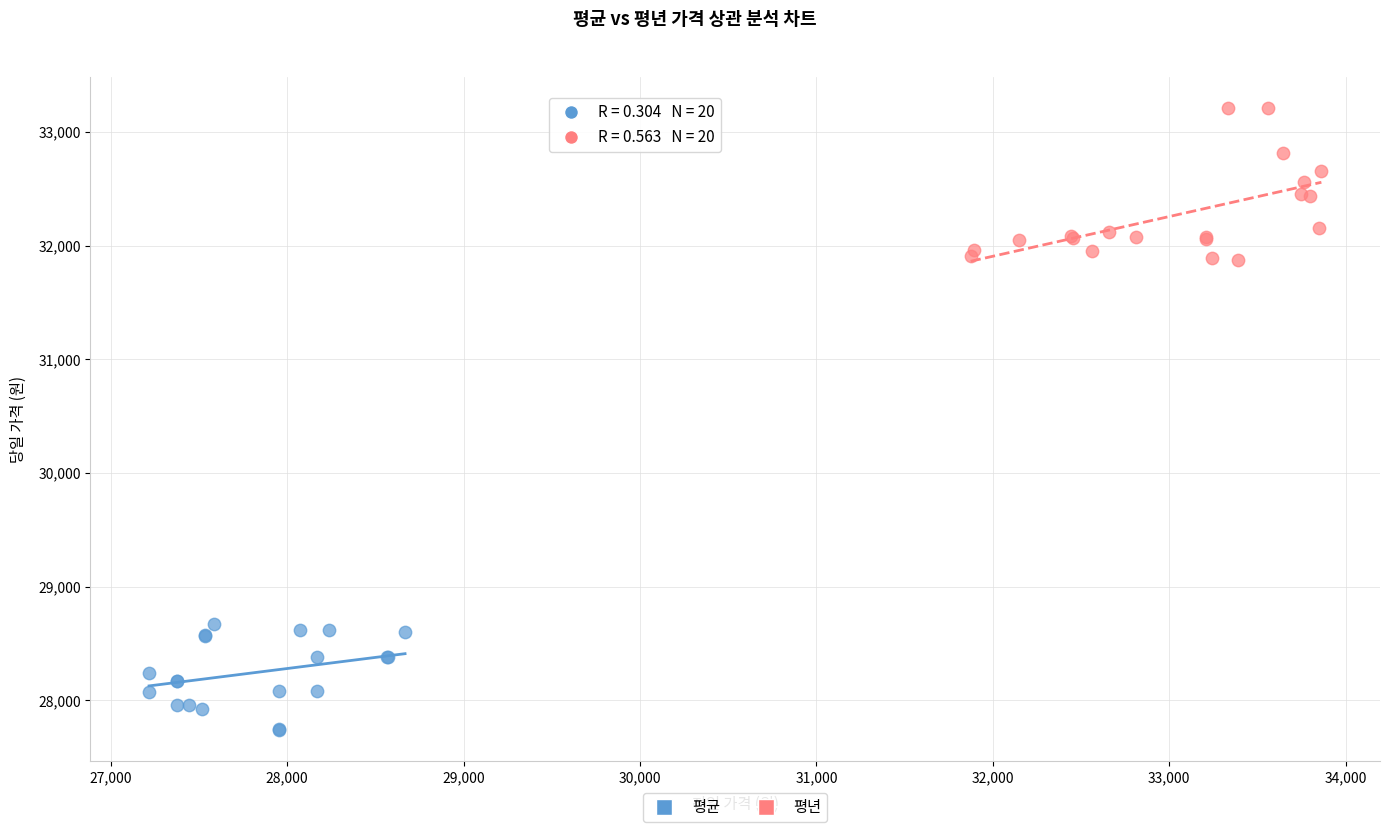

Which series has the largest Y range (max minus min)?

평년